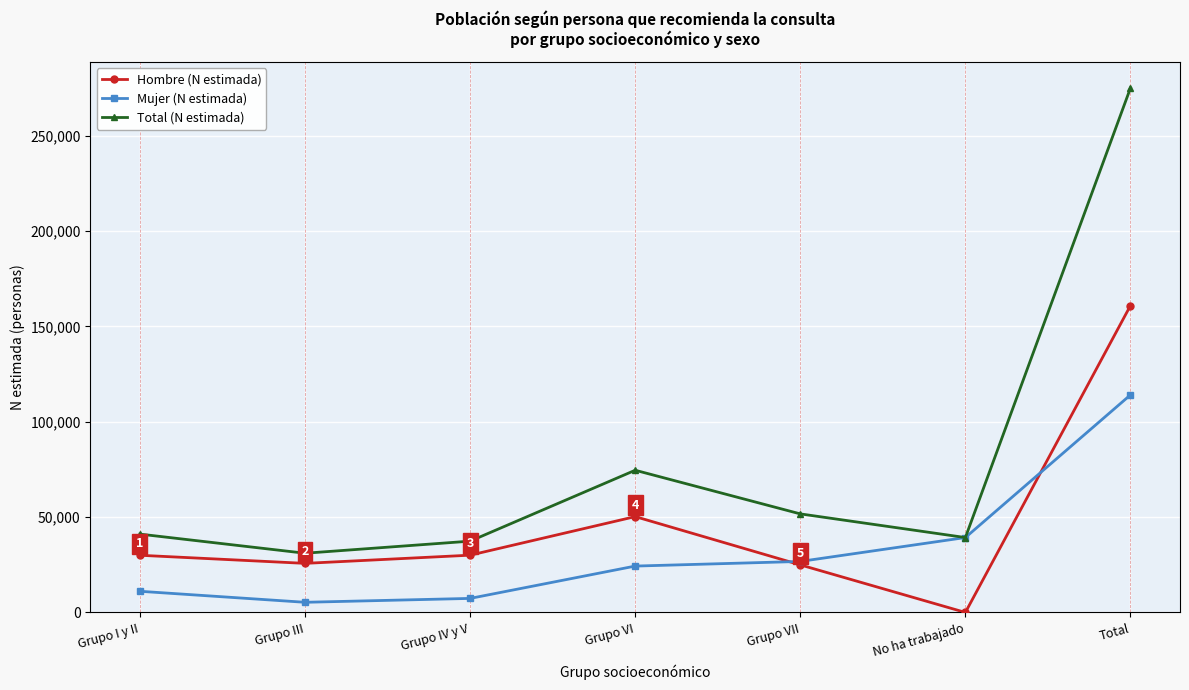

What is the label of the 4th point from the right?

Grupo VI